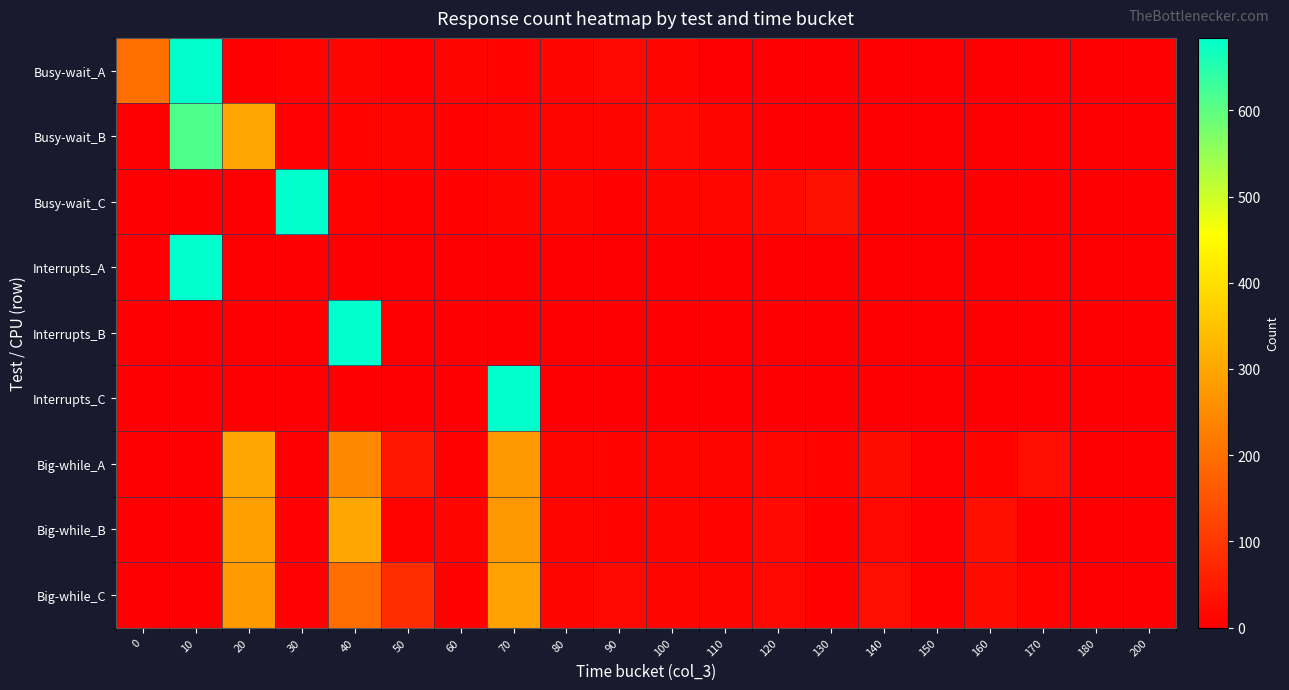

What is the difference between the highest and lowest values at 10?

999